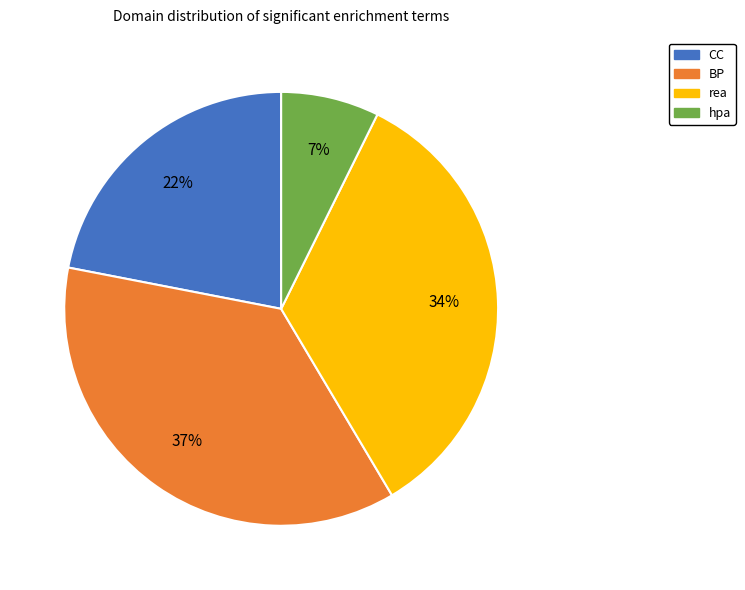

To the nearest percent, what is the average slice percentage?

25%